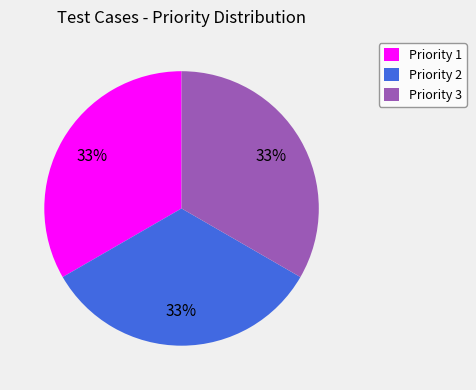

To the nearest percent, what percentage of the pie is Priority 1?

33%